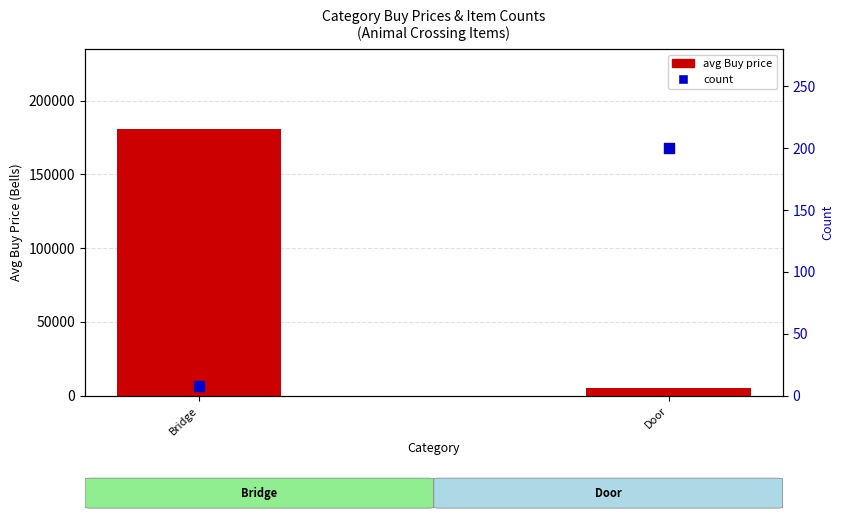

Is the value of avg Buy price at Door greater than the value of count at Door?

Yes